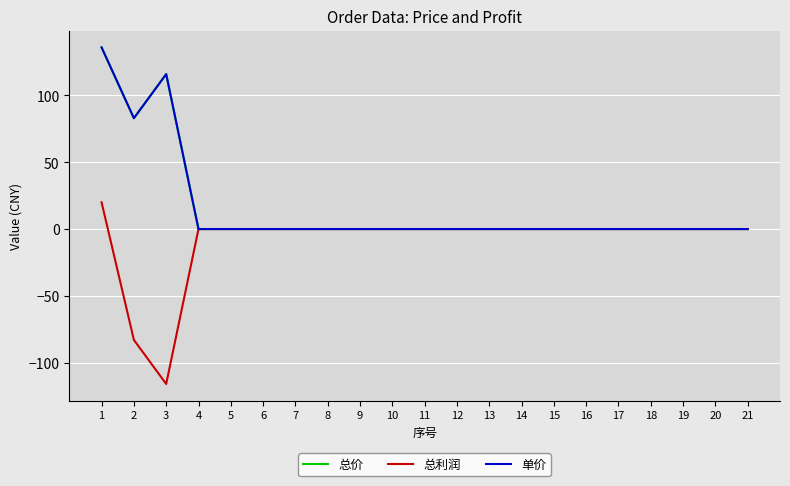

True or false: 总利润 and 总价 cross at least once.

False